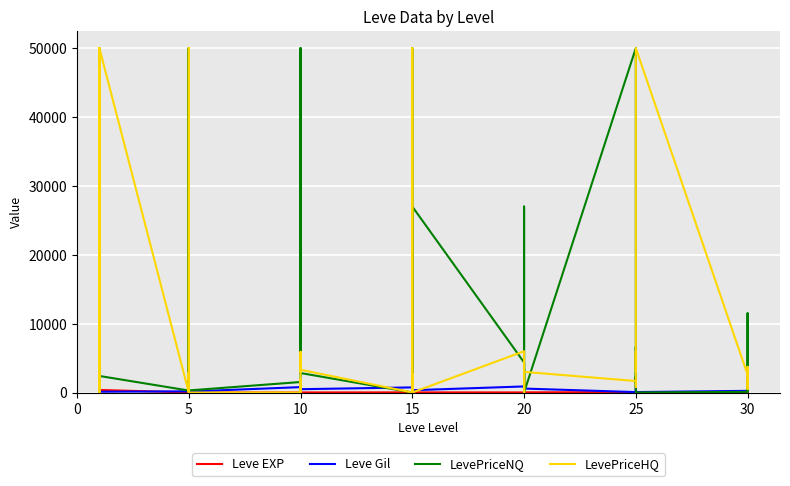

Reading right to left, transcribe all the data shown in this chart.

Leve EXP: 57.0	17.0	72.0	36.0	20.0	53.0	31.0	12.0	20.0	55.0	22.0	12.0	22.0	18.0	13.0	11.0	18.0	11.0	13.0	19.0	7.0	17.0	10.0	3.0	4.0	9.0	3.0	3.0	3.0	1.0	2.0	1.0	6.0	1.0	370.0	900.0	370.0	630.0	540.0	1.0
Leve Gil: 390.0	230.0	430.0	240.0	60.0	430.0	800.0	990.0	10.0	60.0	570.0	490.0	960.0	680.0	190.0	880.0	330.0	390.0	40.0	270.0	170.0	740.0	480.0	220.0	770.0	990.0	220.0	780.0	140.0	980.0	790.0	810.0	280.0	170.0	112.0	113.0	112.0	112.0	112.0	420.0
LevePriceNQ: 1506.0	160.4	11498.0	90.6	0.0	2256.0	1425.0	6623.5	841.2	50000.0	0.0	26992.5	708.6	3375.0	0.0	4364.8	26992.5	0.0	50000.0	0.0	600.0	0.0	2826.4	3328.5	50000.0	600.0	109.0	1522.3	300.0	76.2	50000.0	300.0	50000.0	281.8	2400.0	54.3	3500.0	50000.0	7576.2	71.4
LevePriceHQ: 3490.0	500.0	3726.0	2578.8	50000.0	2970.0	3000.0	6000.0	781.0	1665.0	2994.0	0.0	1733.5	0.0	0.0	5995.5	0.0	0.0	50000.0	0.0	2706.0	0.0	3300.0	3000.0	5900.0	0.0	1875.0	0.0	0.0	641.8	2889.0	1638.8	50000.0	0.0	50000.0	45.0	9085.0	50000.0	0.0	231.8